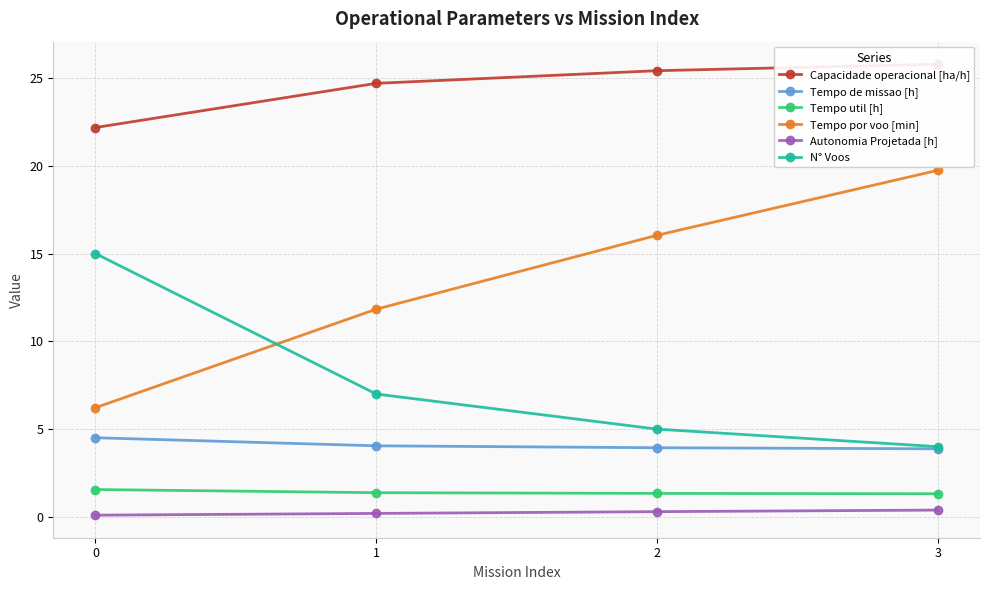

Is this an area chart (filled region under the line)?

No